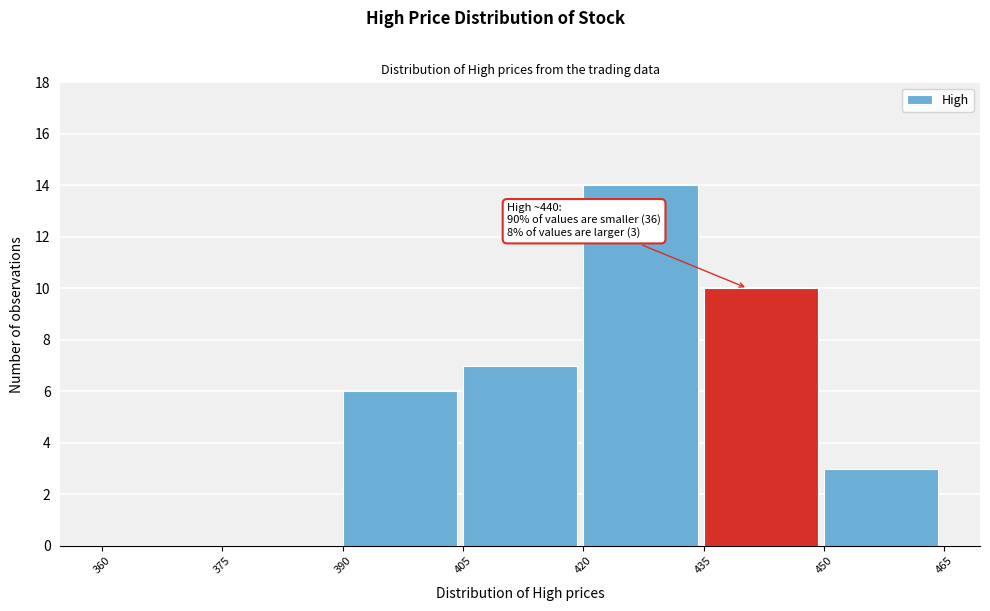

Over which range of the x-axis is the bar tallest?

420 to 435